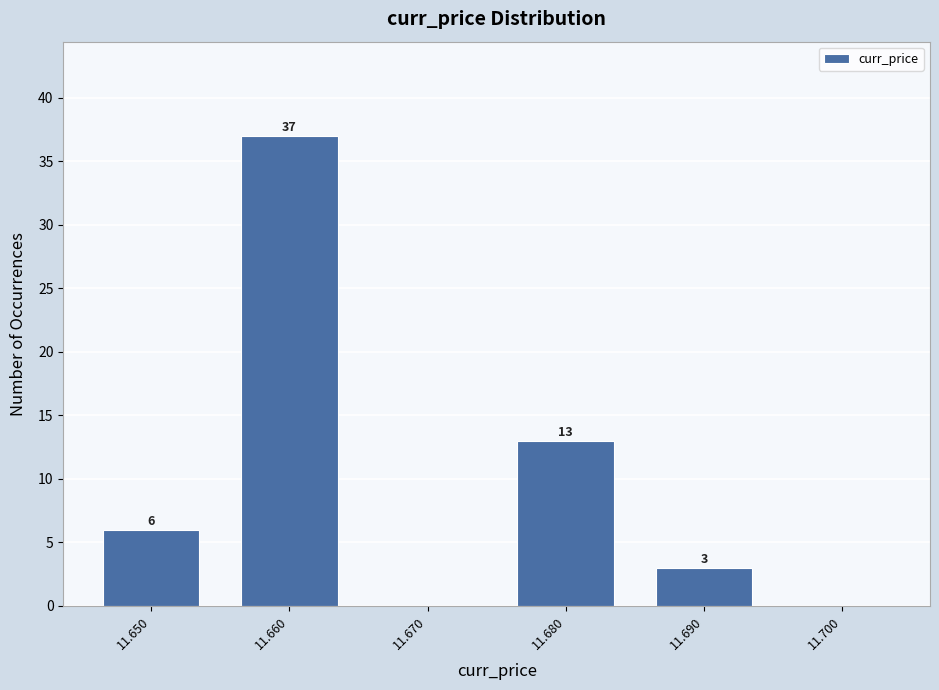

Reading left to right, what are all the values shown in this chart?

11.650=6	11.660=37	11.670=0	11.680=13	11.690=3	11.700=0